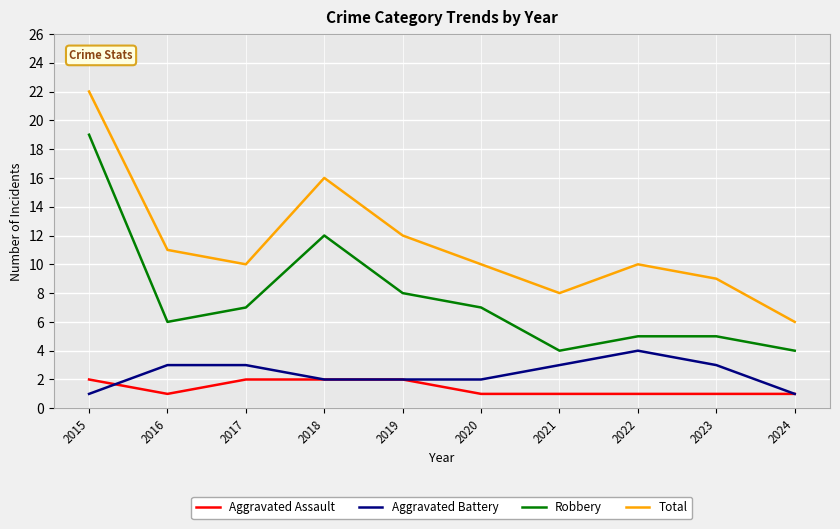

At which category does Total reach its first local peak?

2018